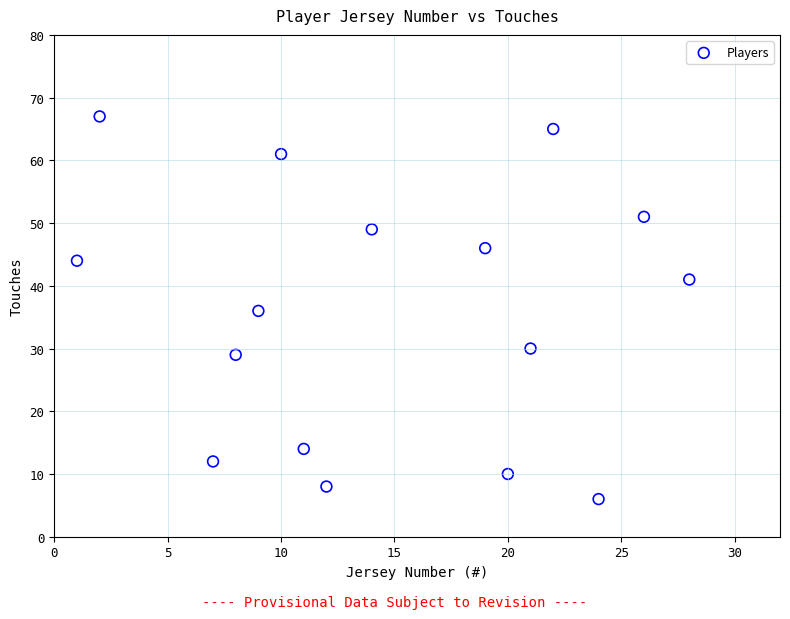

What is the range of X values (max minus min)?

27